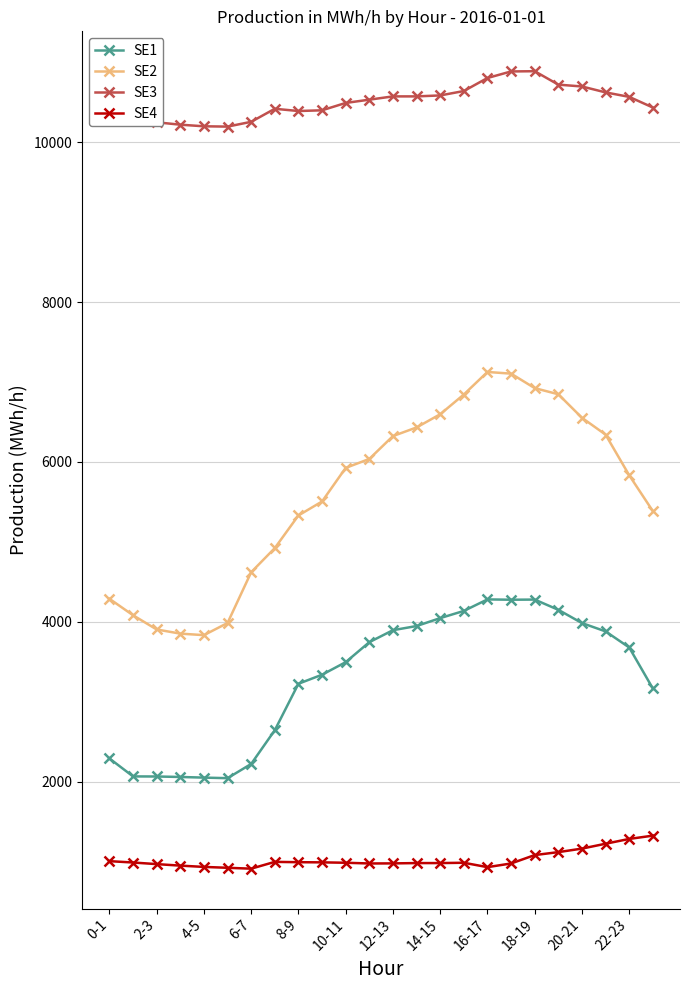

What is the average value of the SE1 series?

3290